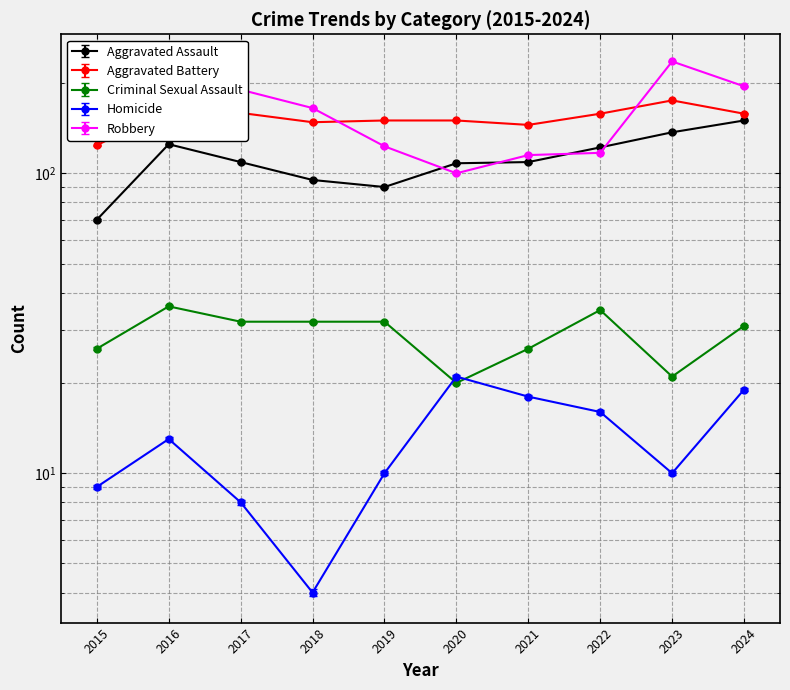

Reading left to right, extract all data points from this chart.

Aggravated Assault: 70	125	109	95	90	108	109	122	137	150
Aggravated Battery: 124	163	159	148	150	150	145	158	175	158
Criminal Sexual Assault: 26	36	32	32	32	20	26	35	21	31
Homicide: 9	13	8	4	10	21	18	16	10	19
Robbery: 146	201	190	165	123	100	115	117	236	195